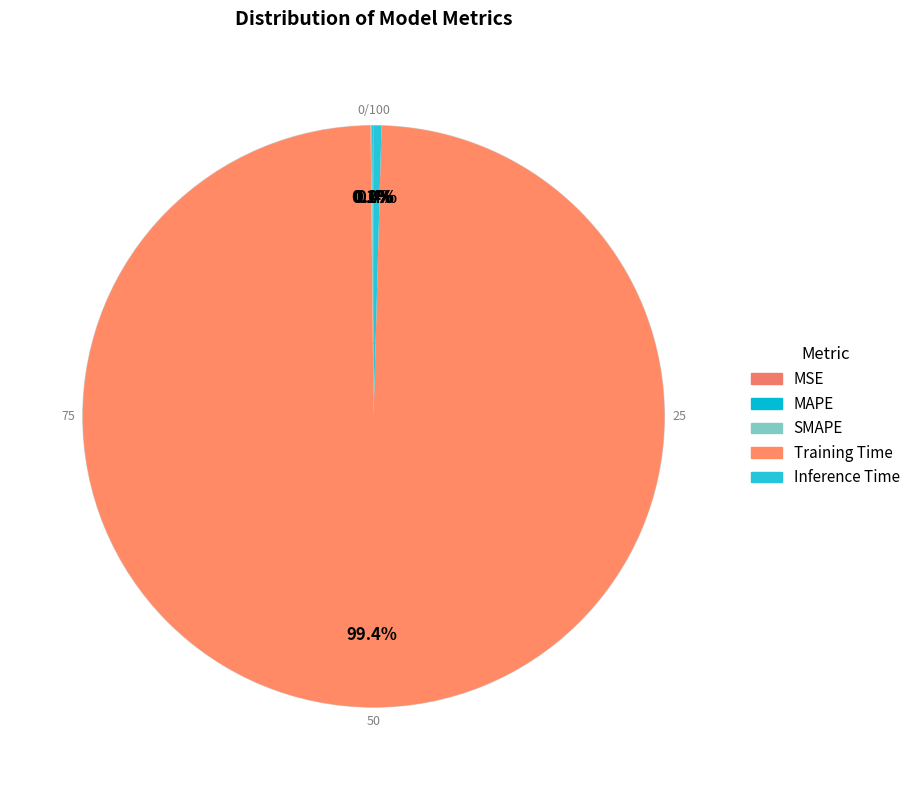

What is the change in value from SMAPE to Training Time?

+3.8